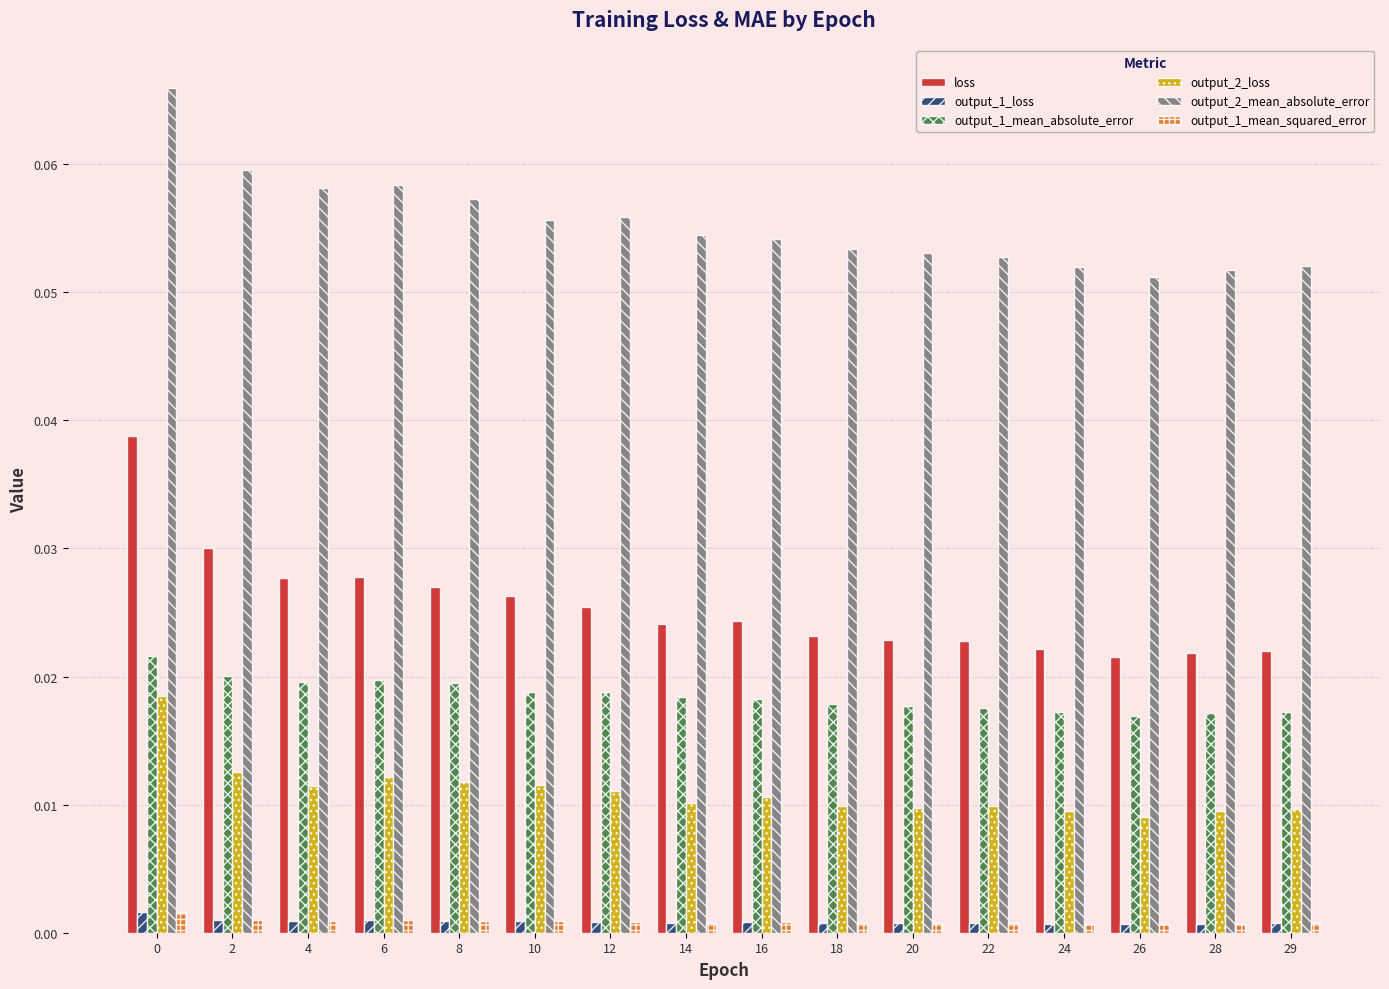

Which series changed the most between 0 and 4?

loss